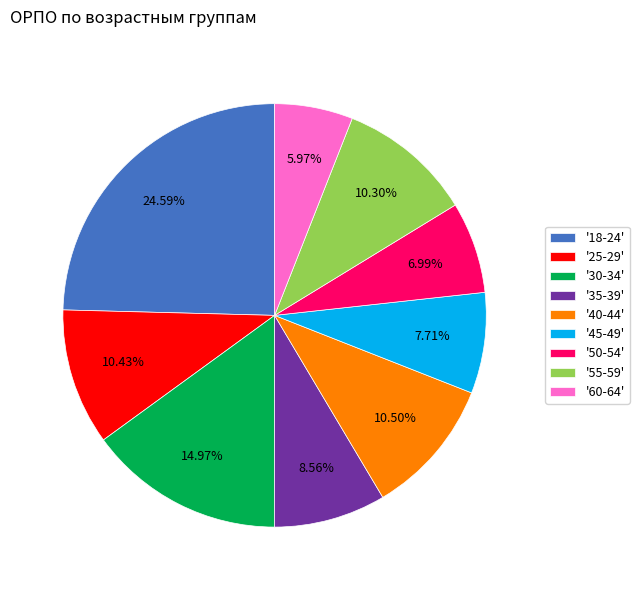

To the nearest percent, what is the difference between the largest and smallest slice percentages?

19%